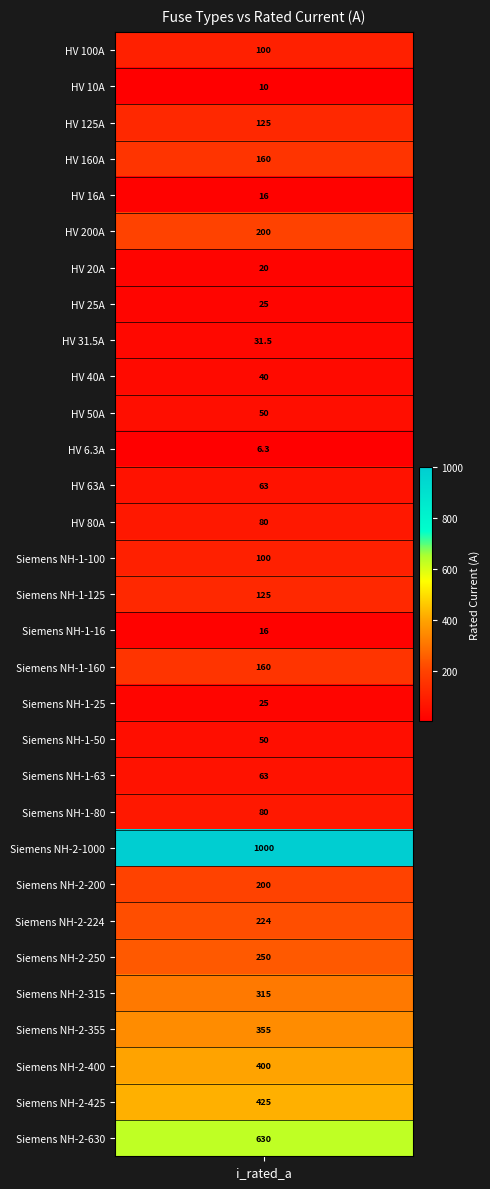

What is the smallest value displayed?

6.3